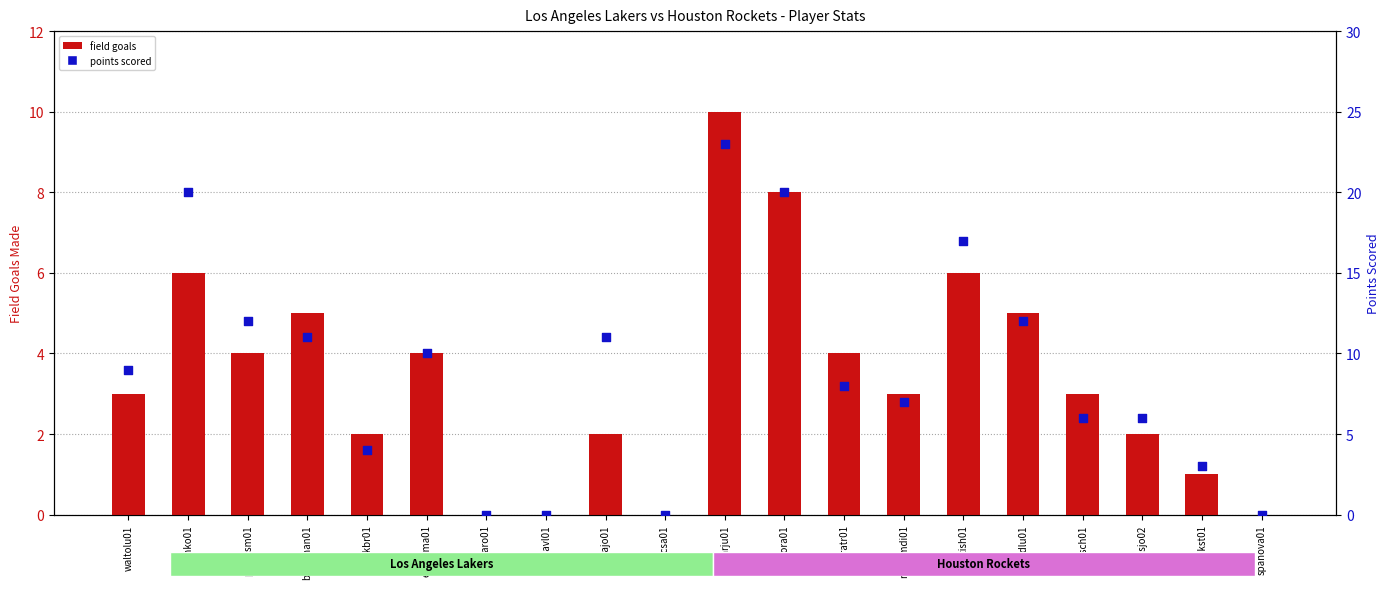

Which series contains the lowest Y value?

FG (Field Goals)